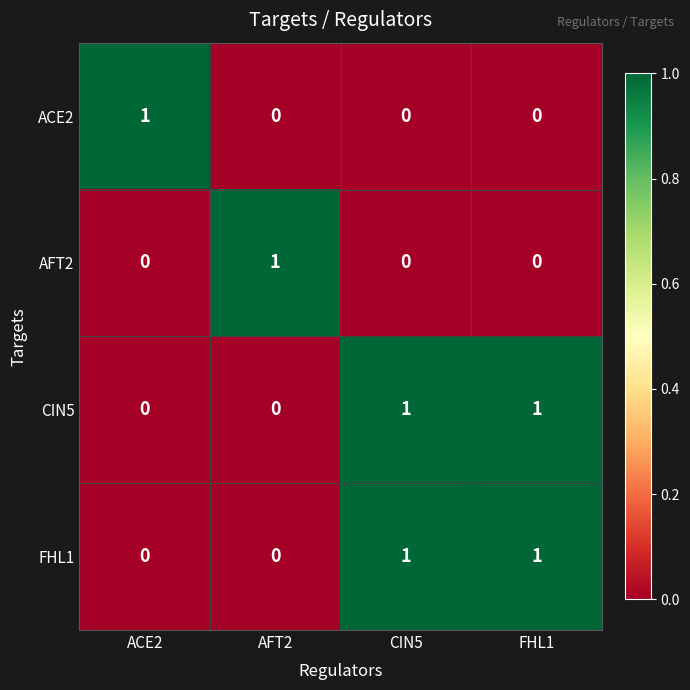

Reading left to right, list all the values displayed in this chart.

ACE2: ACE2=1	AFT2=0	CIN5=0	FHL1=0
AFT2: ACE2=0	AFT2=1	CIN5=0	FHL1=0
CIN5: ACE2=0	AFT2=0	CIN5=1	FHL1=1
FHL1: ACE2=0	AFT2=0	CIN5=1	FHL1=1